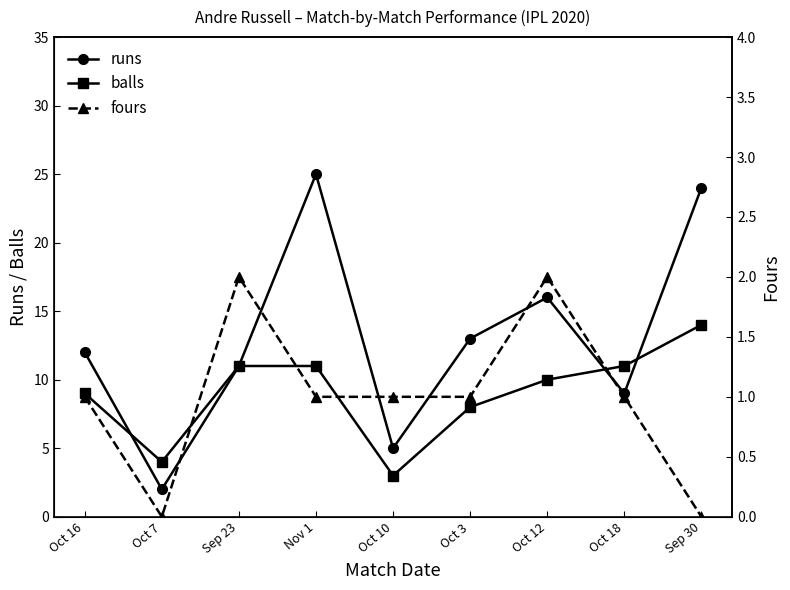

At Oct 7, list the series in order from smallest to largest.

fours, runs, balls